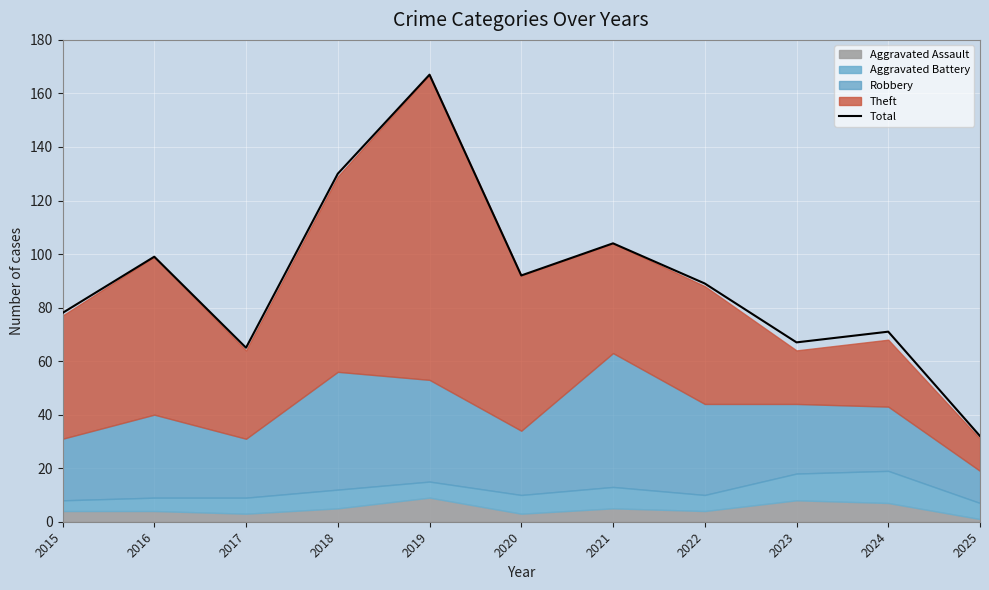

At which category does the data reach its first local peak?

2016